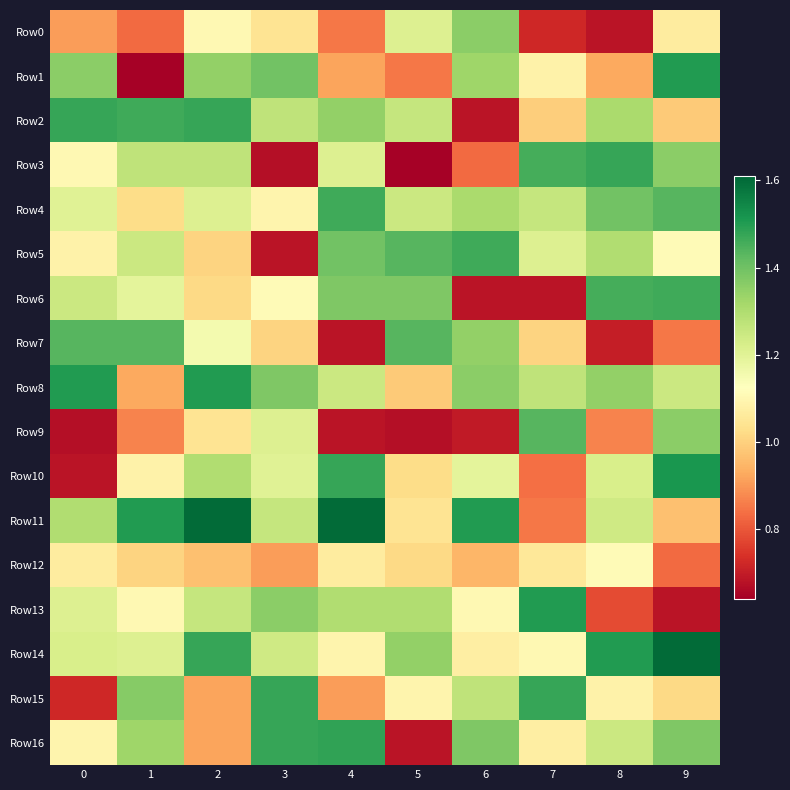

Which has a higher value, 1 or 4?

4